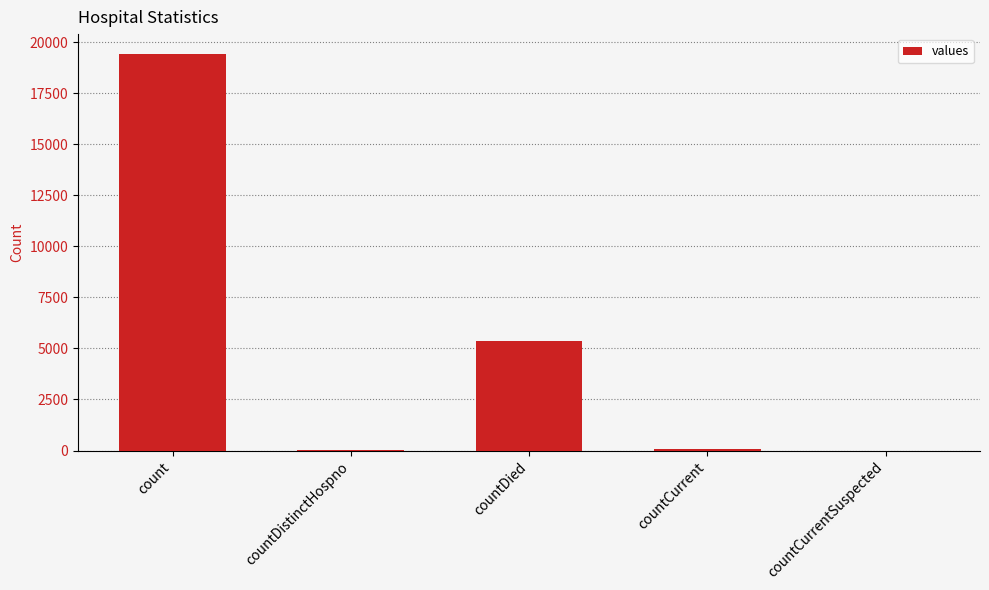

The value at countDied is 5357. True or false?

True